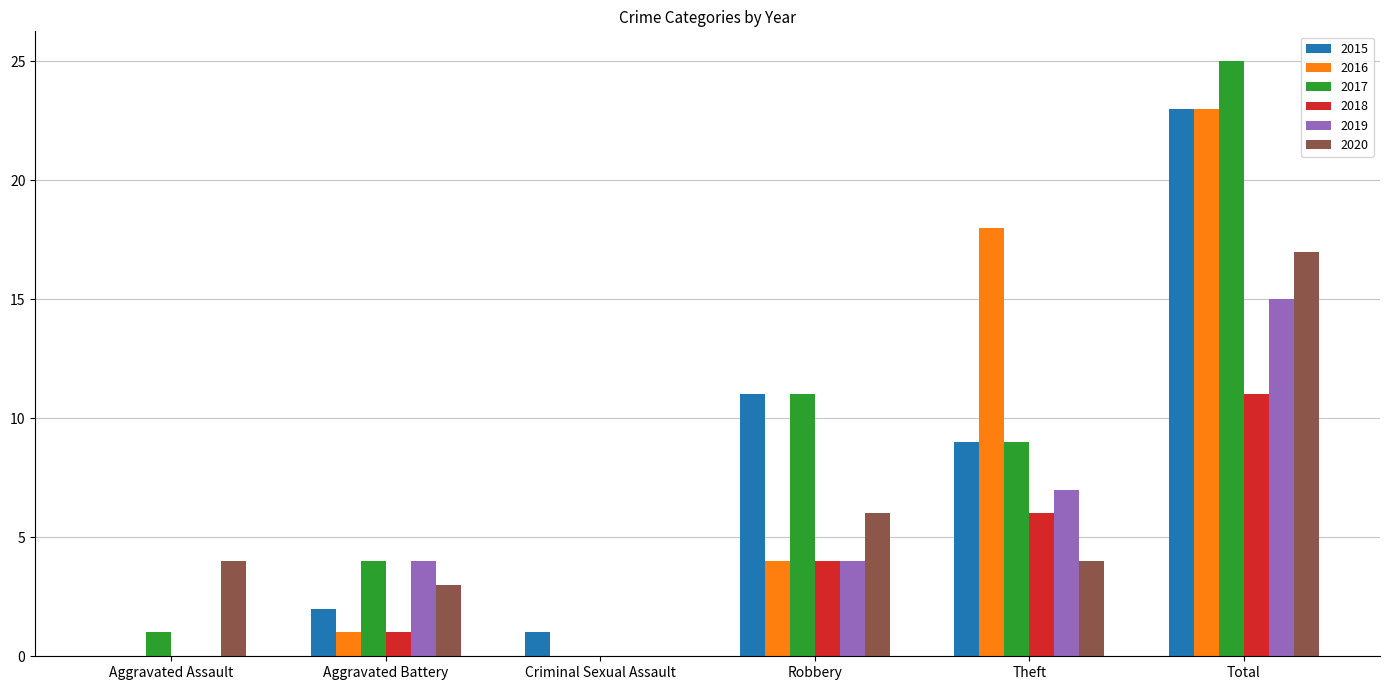

At which category is the sum across all series the highest?

Total